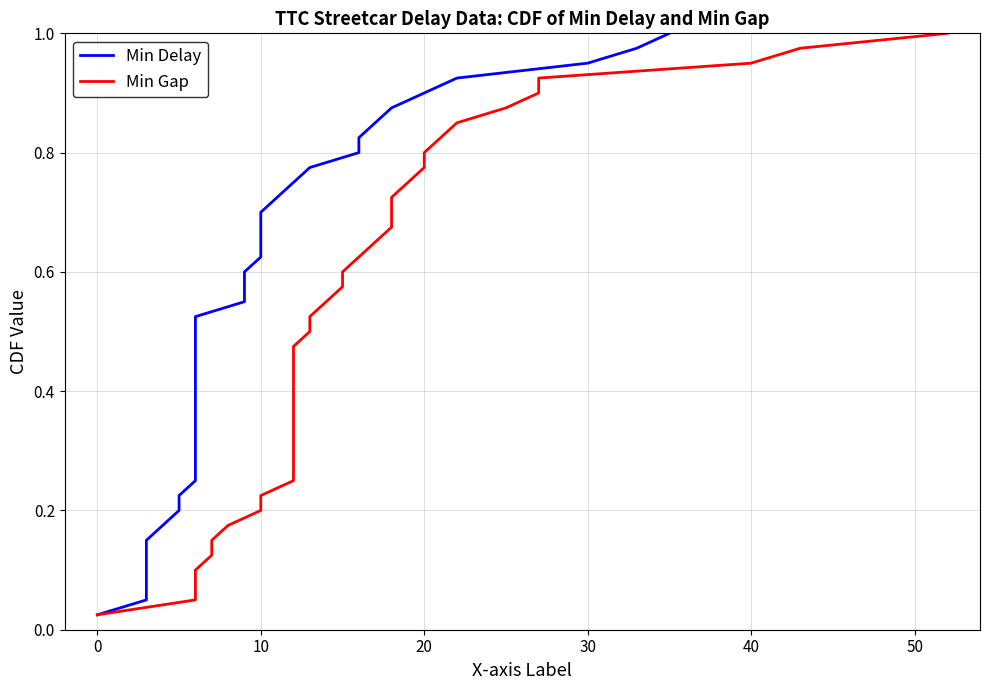

Reading left to right, list all the values displayed in this chart.

Min Delay: 0.0	0.1	0.1	0.1	0.1	0.1	0.2	0.2	0.2	0.2	0.3	0.3	0.3	0.3	0.4	0.4	0.4	0.5	0.5	0.5	0.5	0.6	0.6	0.6	0.6	0.7	0.7	0.7	0.7	0.8	0.8	0.8	0.8	0.8	0.9	0.9	0.9	0.9	1.0	1.0
Min Gap: 0.0	0.1	0.1	0.1	0.1	0.1	0.2	0.2	0.2	0.2	0.3	0.3	0.3	0.3	0.4	0.4	0.4	0.5	0.5	0.5	0.5	0.6	0.6	0.6	0.6	0.7	0.7	0.7	0.7	0.8	0.8	0.8	0.8	0.8	0.9	0.9	0.9	0.9	1.0	1.0